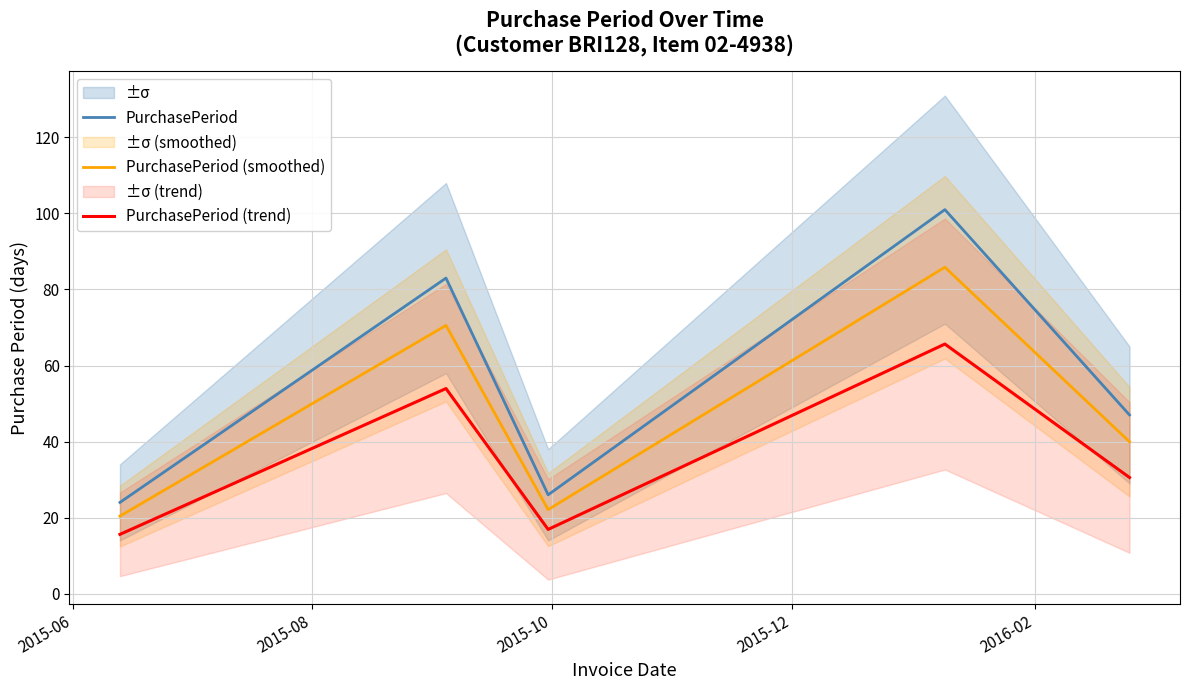

How many values in the PurchasePeriod (smoothed) series exceed 39?

3